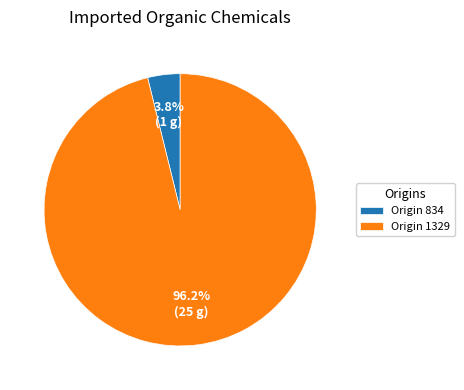

How many segments does this pie chart have?

2